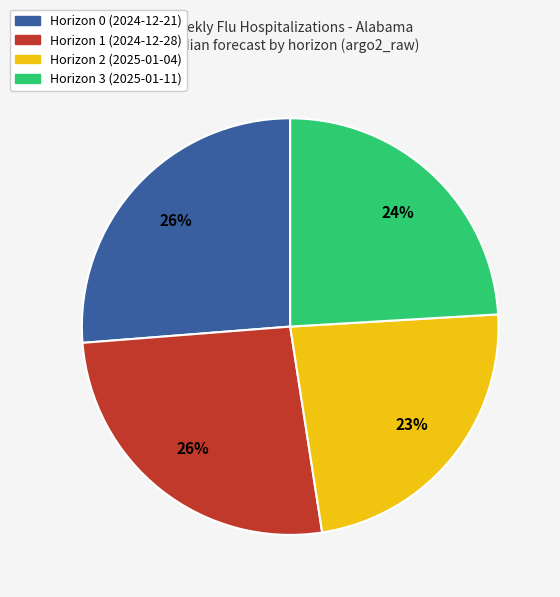

Combined, do Horizon 0 (2024-12-21) and Horizon 3 (2025-01-11) account for over 50%?

Yes